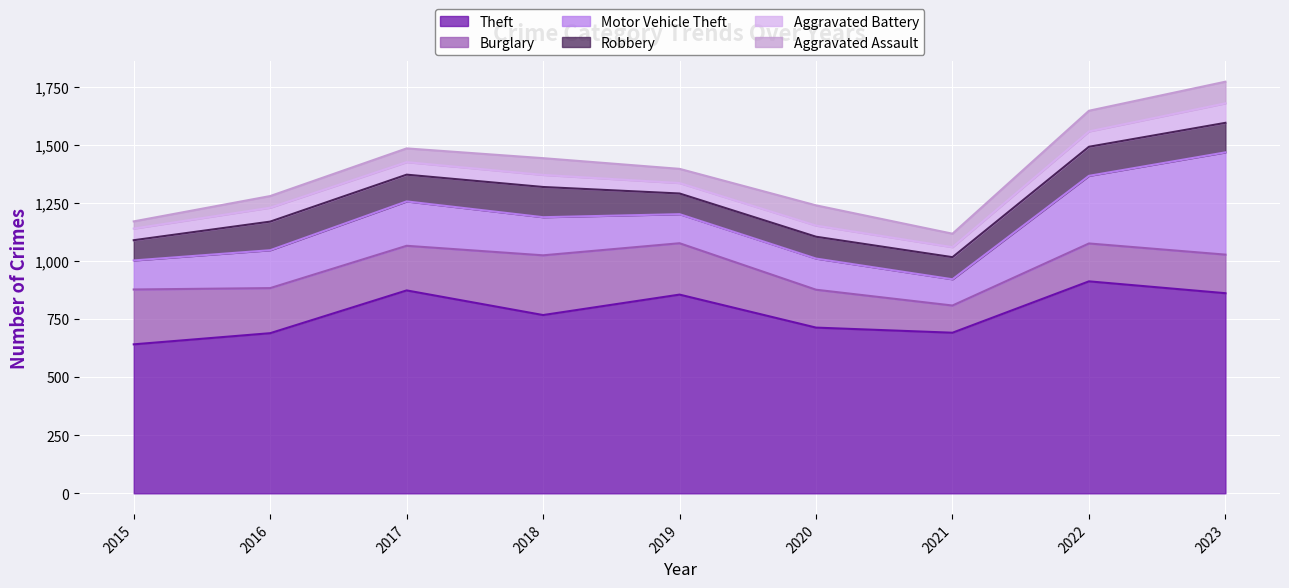

Is it true that Aggravated Assault equals 11 at 2015?

False